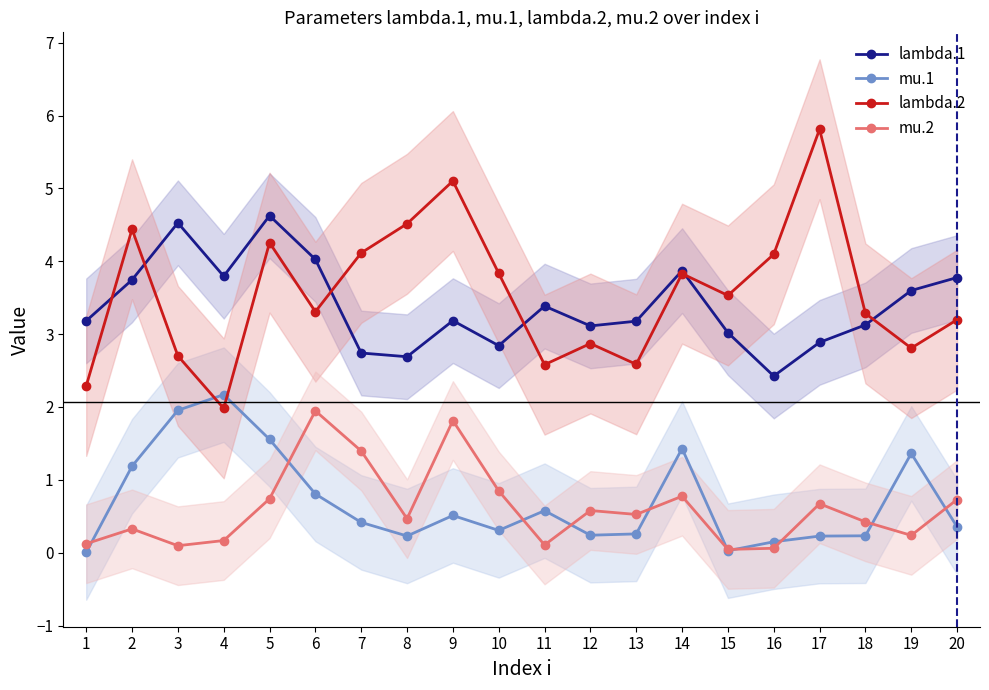

What is the sum of the mu.2 values at 14 and 13?

1.3